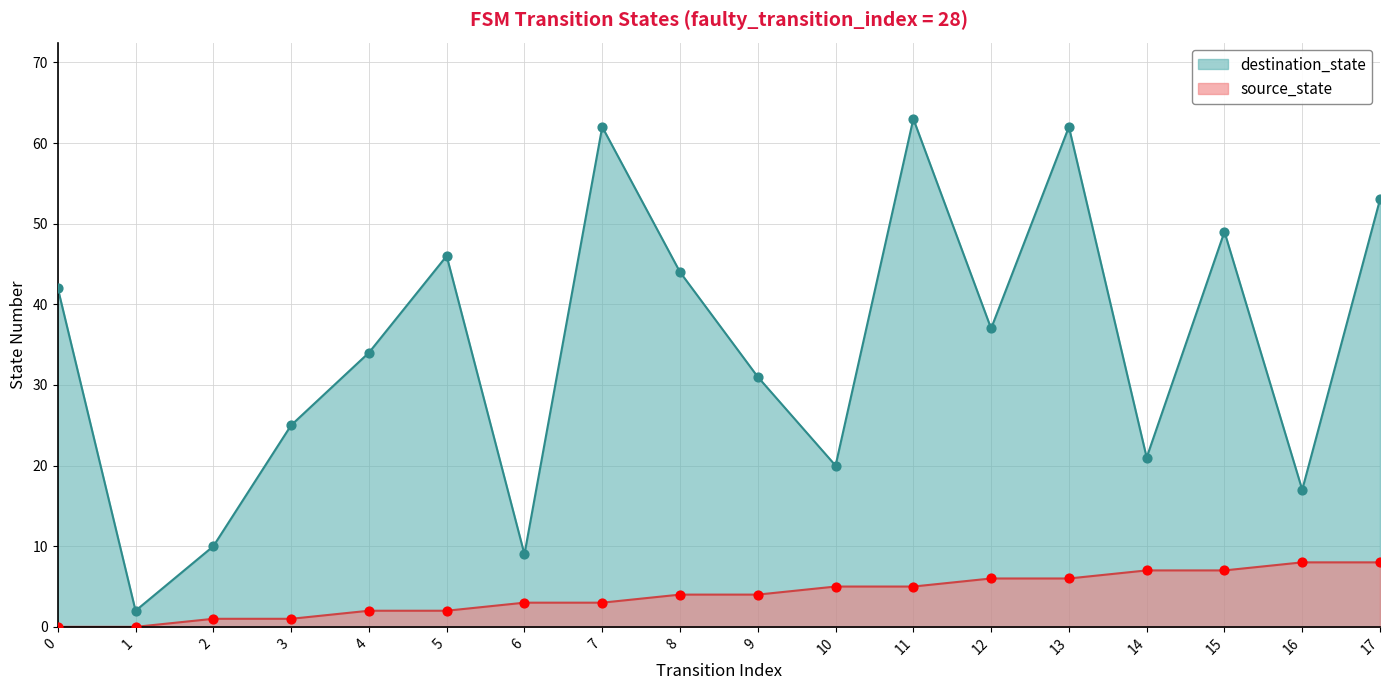

Which series reaches the minimum Y coordinate?

source_state